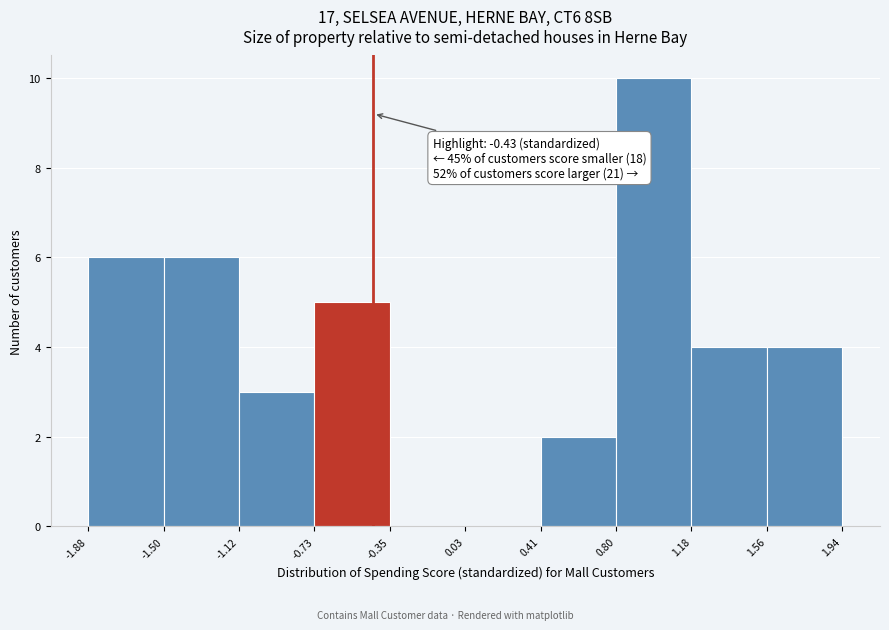

Over which range of the x-axis is the bar tallest?

0.80 to 1.18